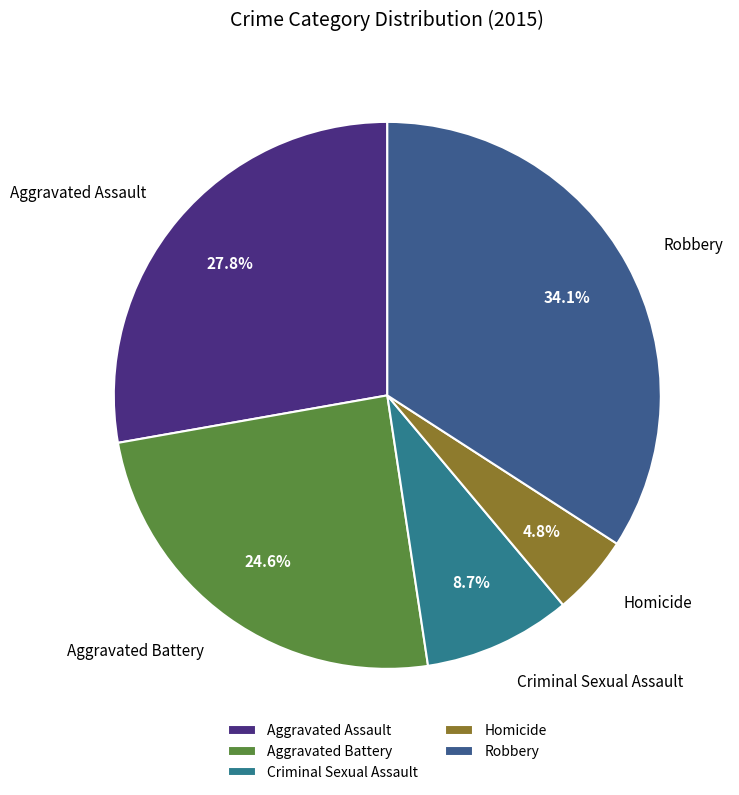

Combined, what portion of the pie is Robbery and Homicide?

38.9%